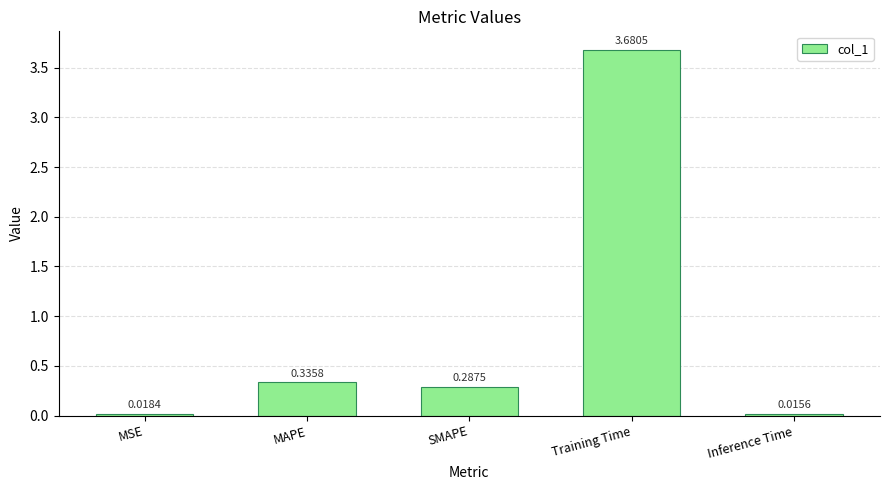

What is the label of the 4th bar from the left?

Training Time